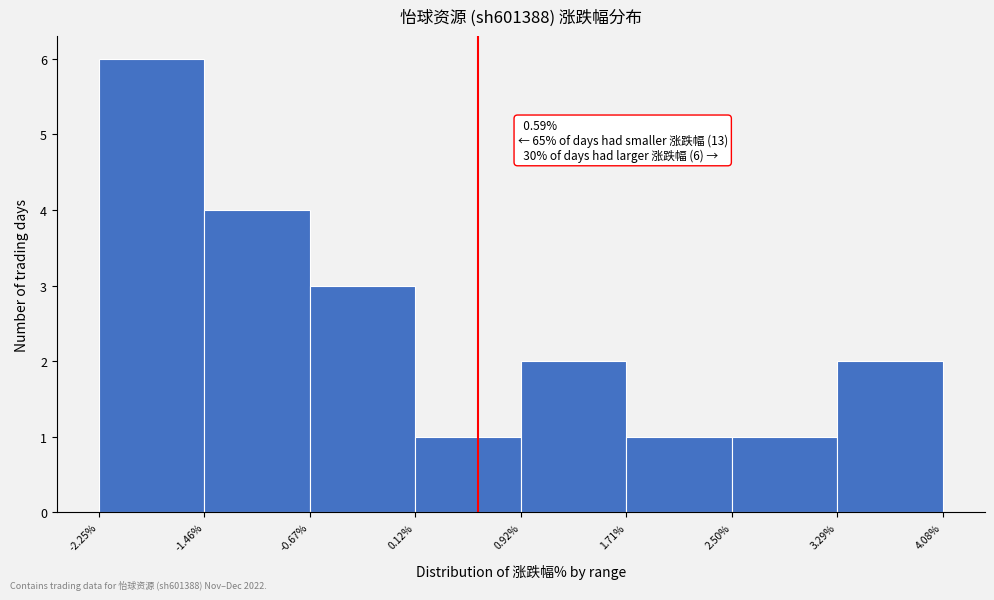

Which range on the x-axis has the tallest bar?

-2.25% to -1.46%